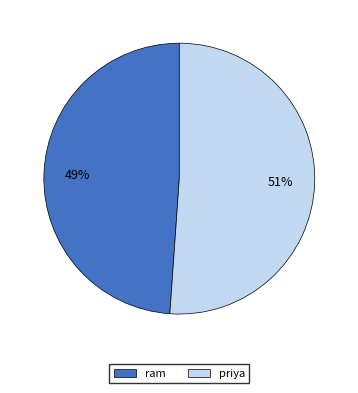

Is it true that ram is 49% of the pie?

True